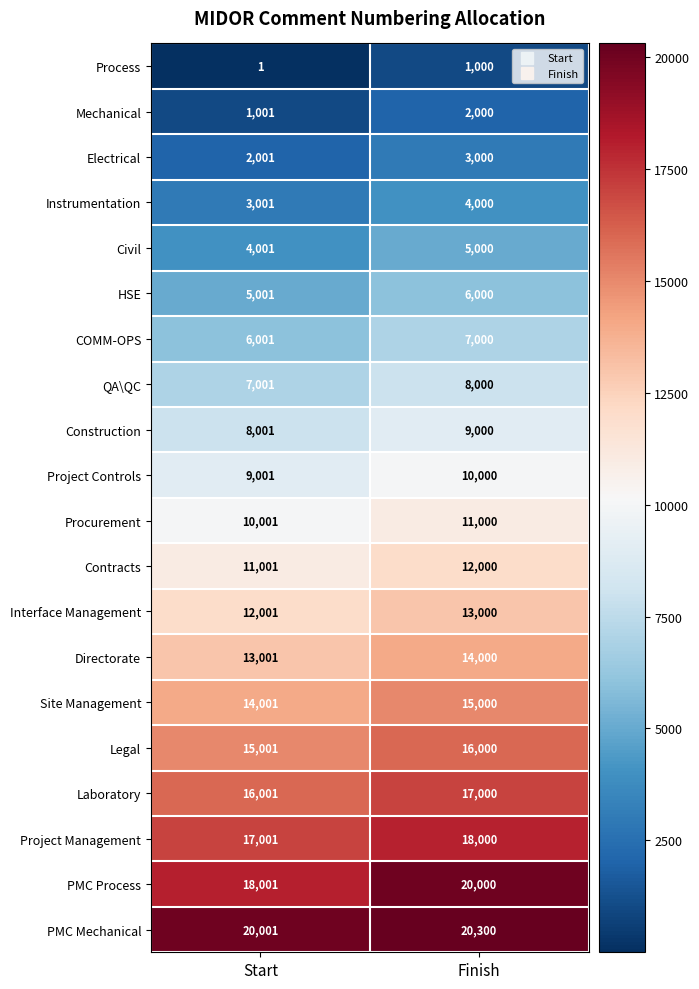

How many data points does each series have?

2